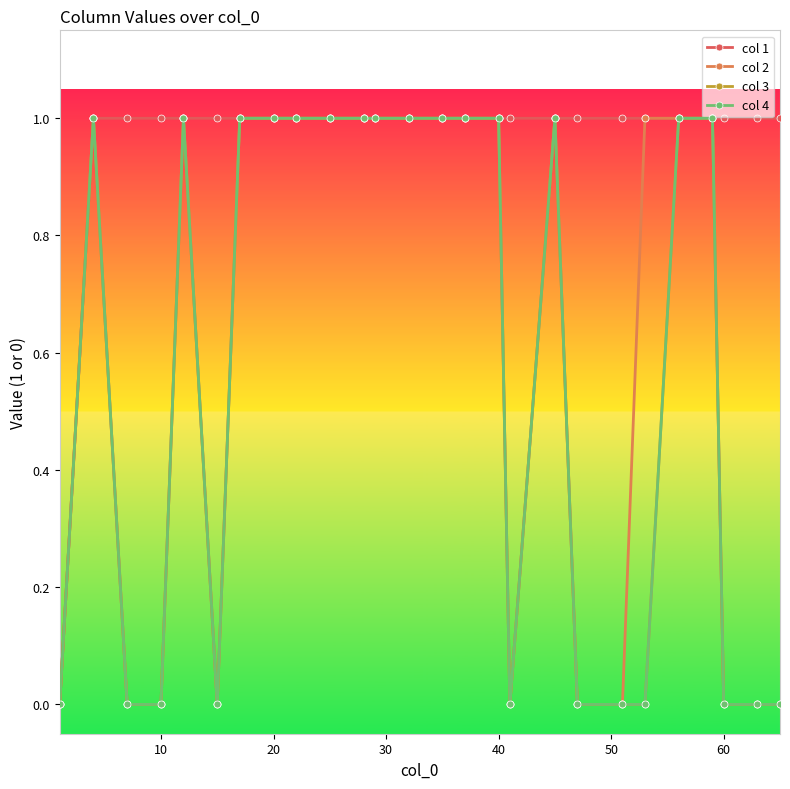

Does the chart have visible grid lines?

No